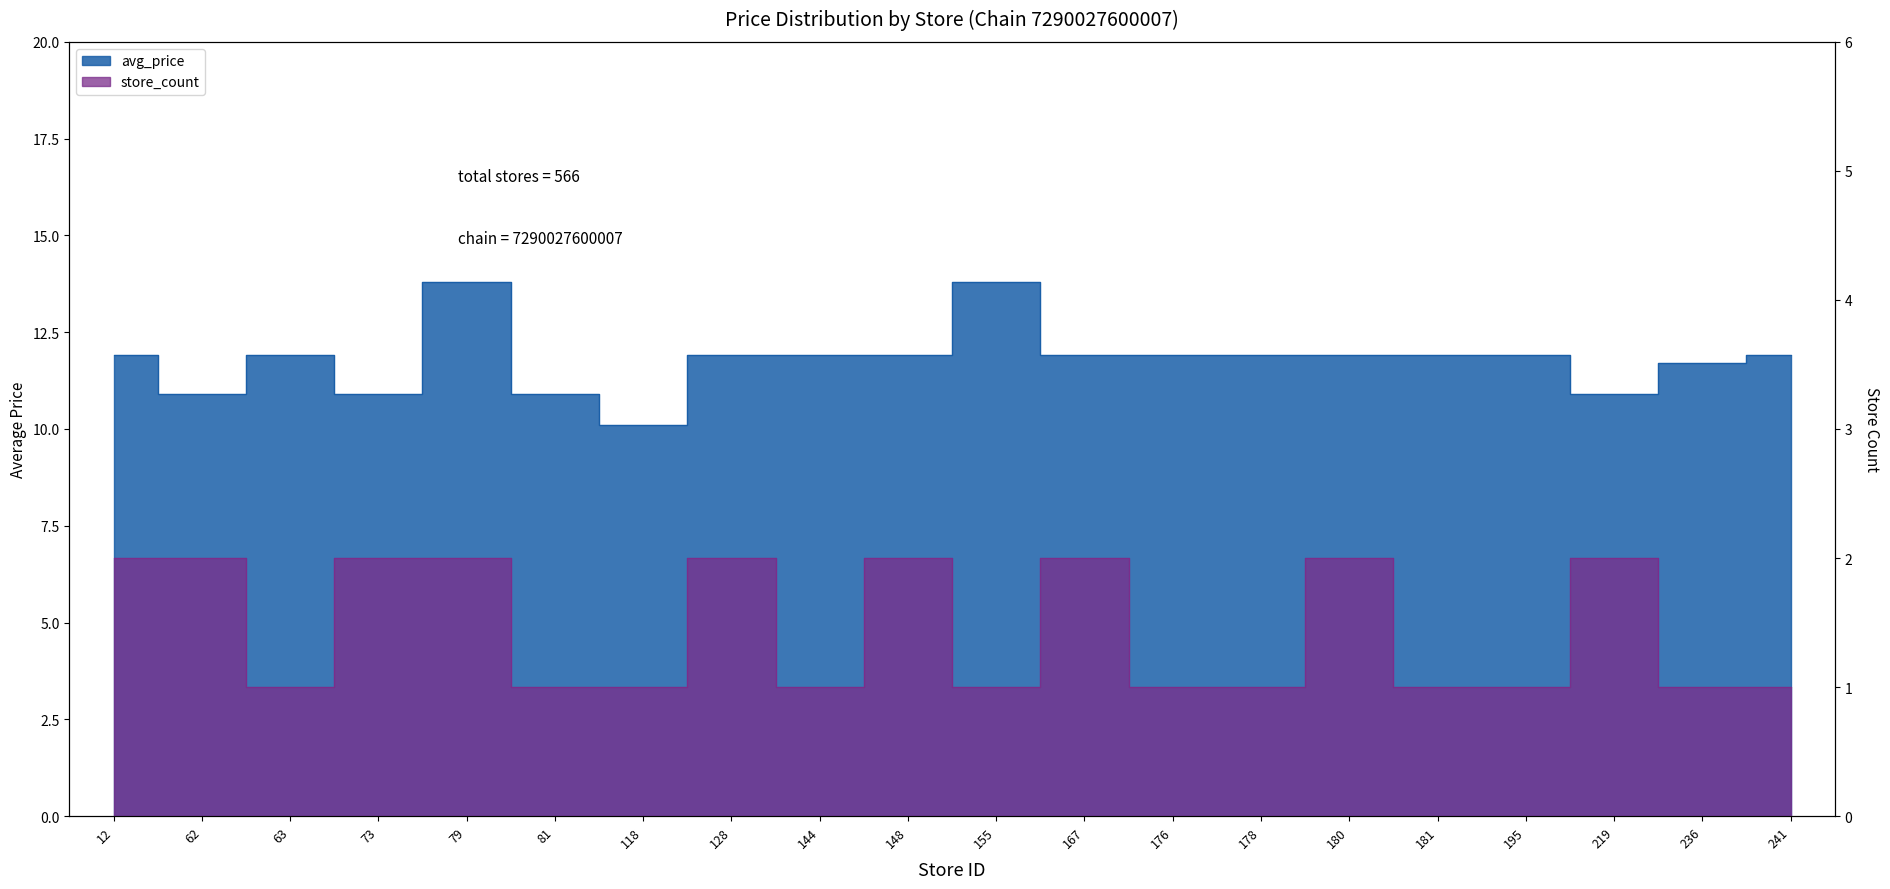

The store_count series shows 1.0 at 155. True or false?

True